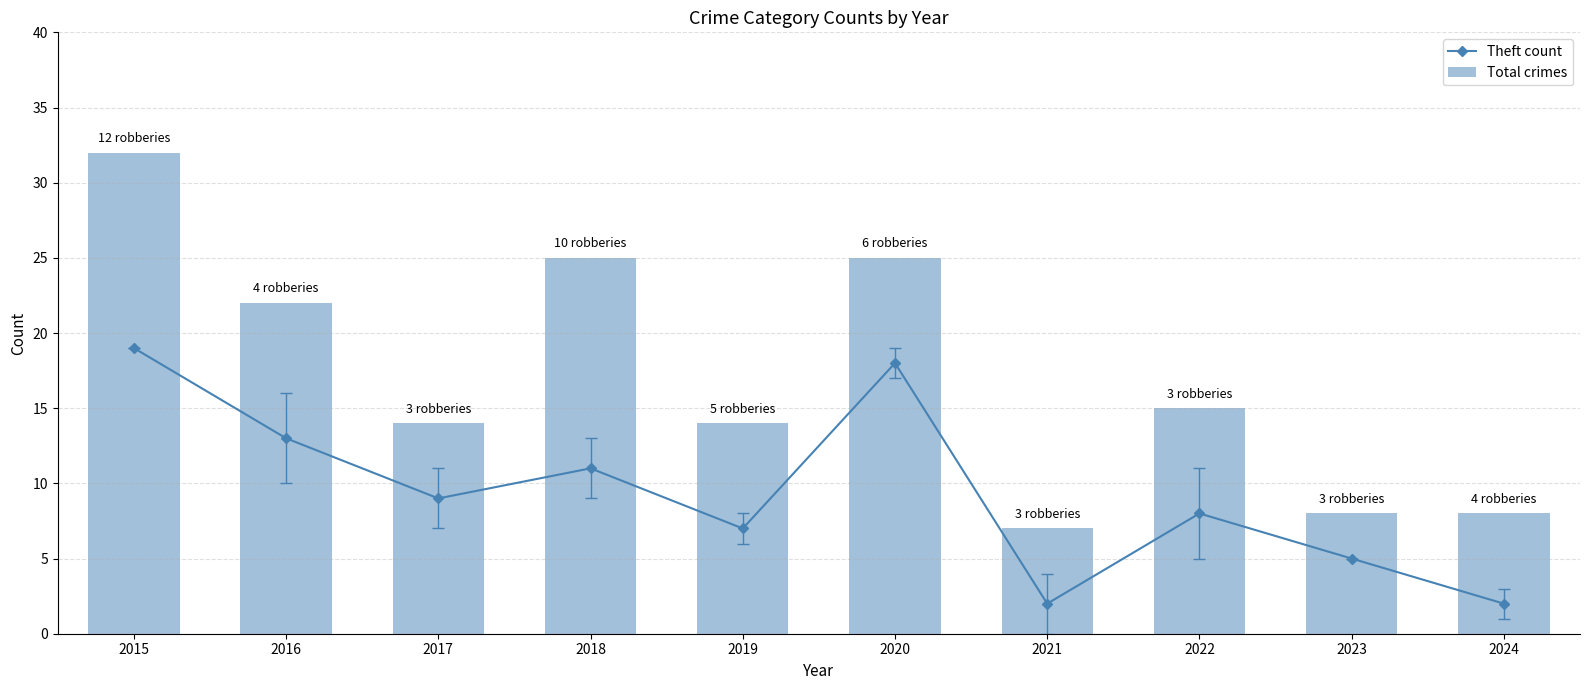

The value of Total crimes at 2016 is 22. True or false?

True